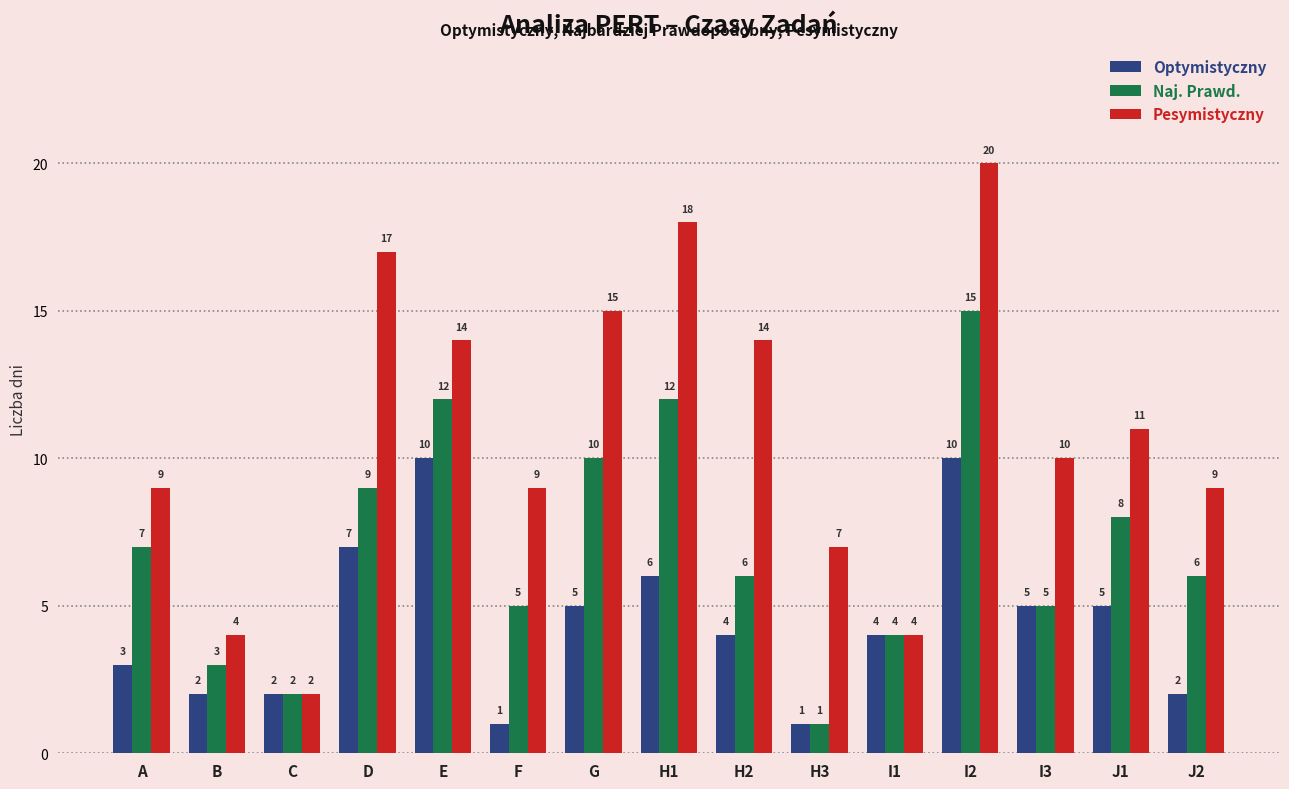

List the series in order of their peak value, highest first.

Pesymistyczny, Naj. Prawd., Optymistyczny